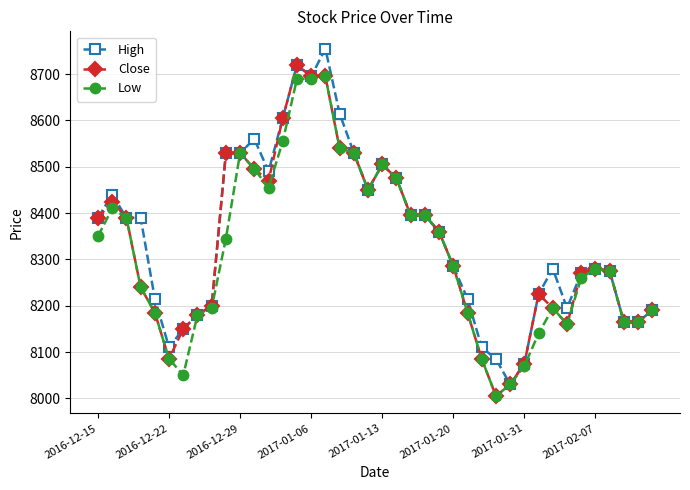

Count the number of categories in the chart.

40